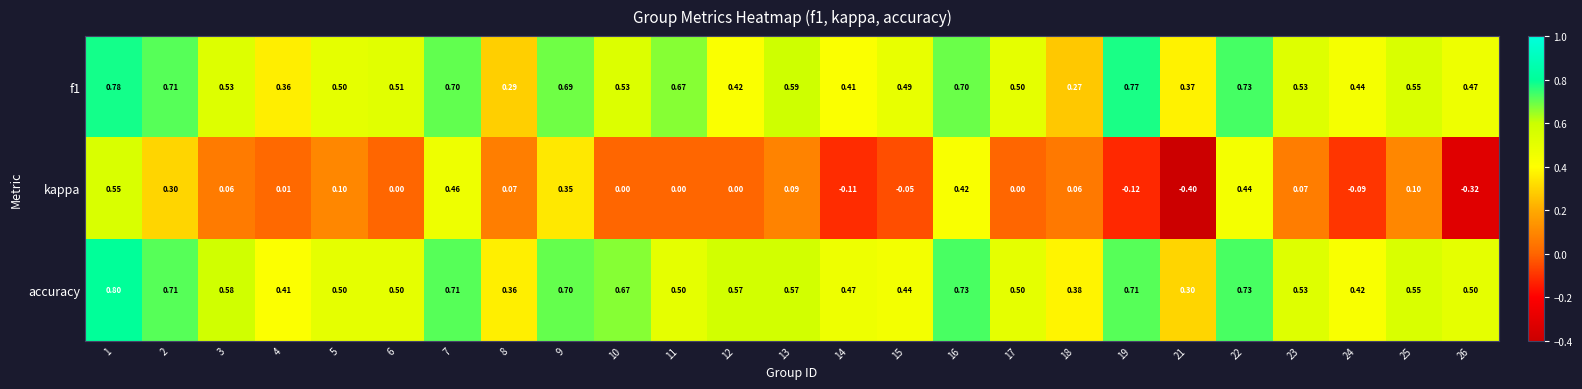

Is the value of kappa at 8 greater than the value of accuracy at 11?

No